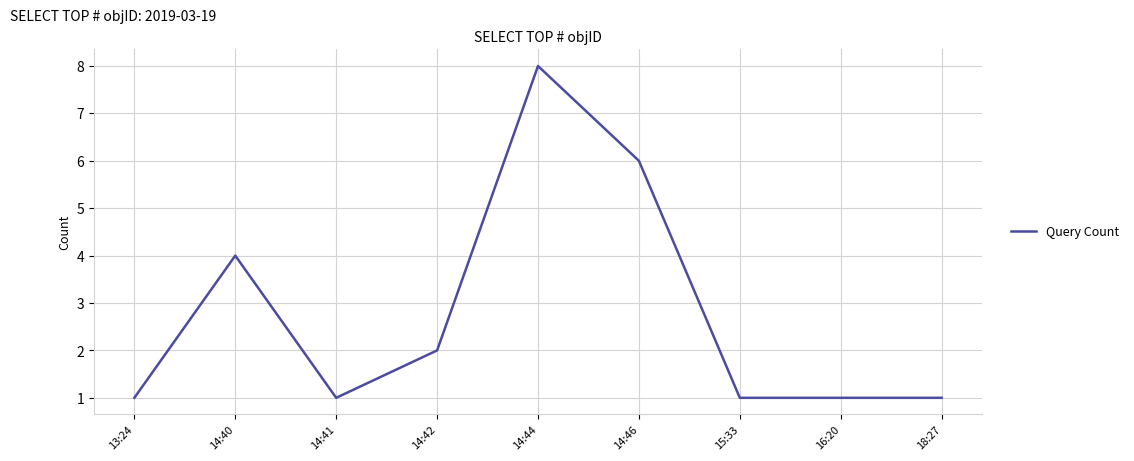

What is the sum of all values?

25